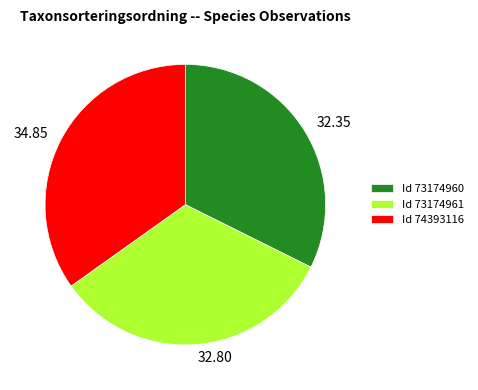

Does Id 74393116 account for over 50% of the chart?

No